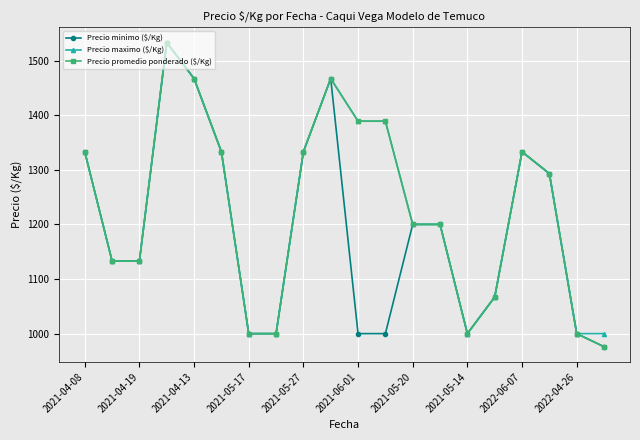

What is the value of the Precio promedio ponderado ($/Kg) point at the 14th from the left?

1200